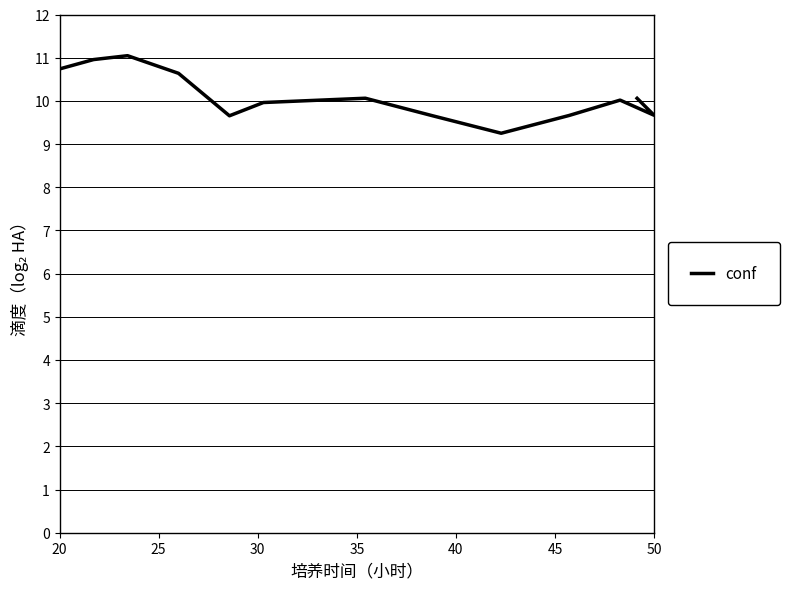

Is it true that the value at 30 is 2.4?

False